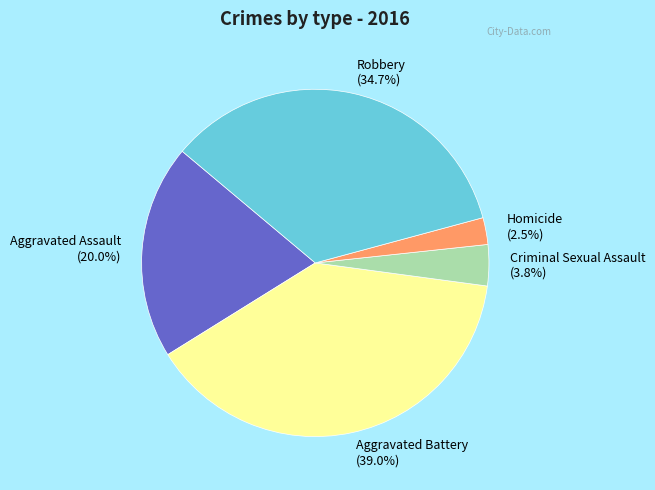

Is the sum of Aggravated Assault and Criminal Sexual Assault greater than half?

No